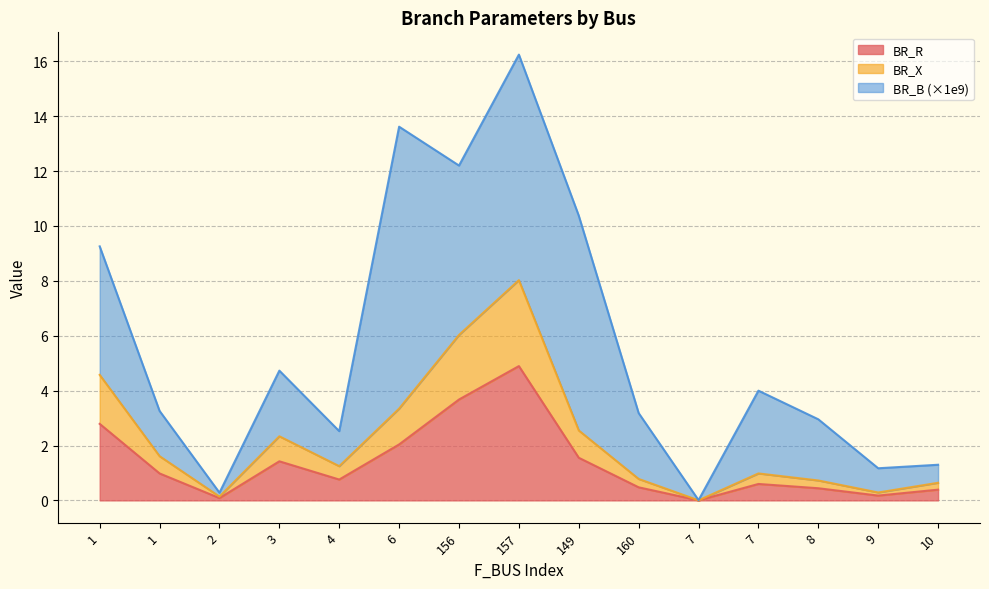

Is it true that BR_R equals 0.5 at 1?

False